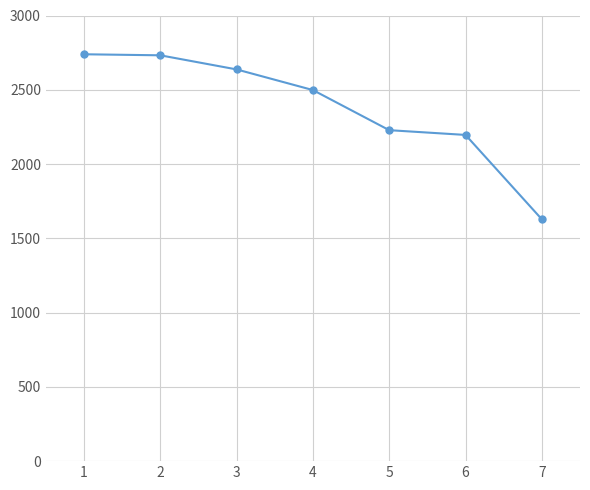

What is the approximate value at 2?

2732